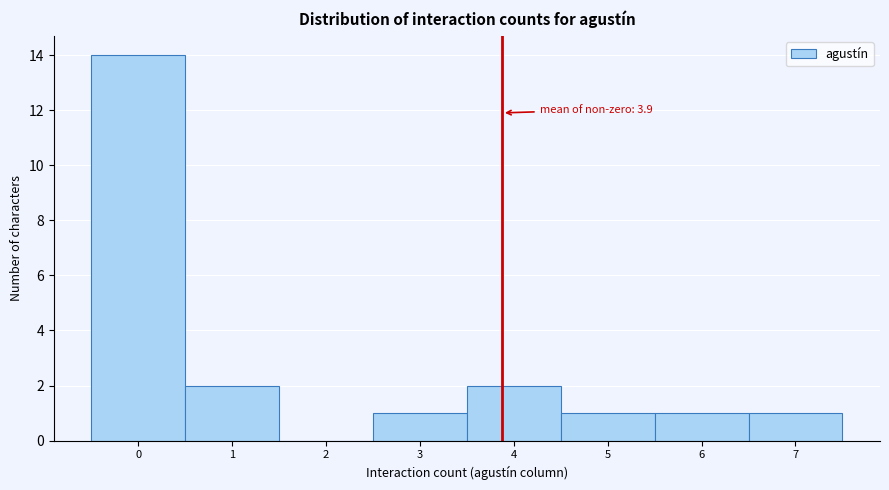

Which range on the x-axis has the tallest bar?

-0.5 to 0.5